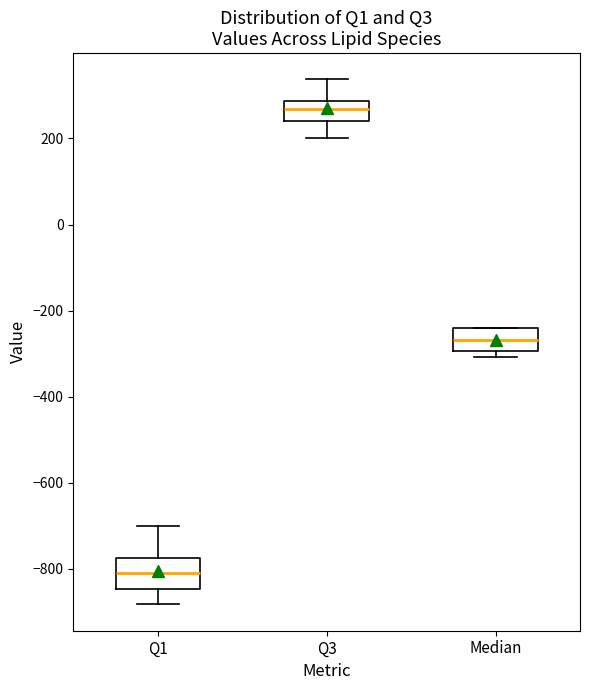

Which box's median line is the lowest?

Q1